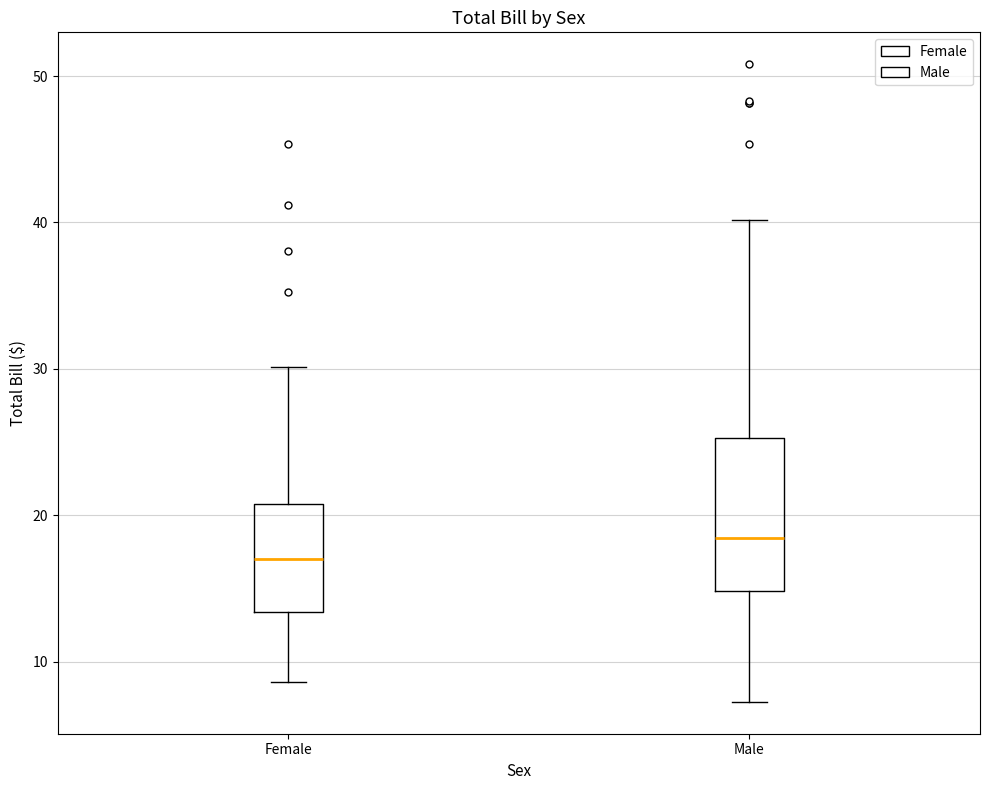

Comparing the boxes themselves (not the whiskers), which one is the tallest?

Male